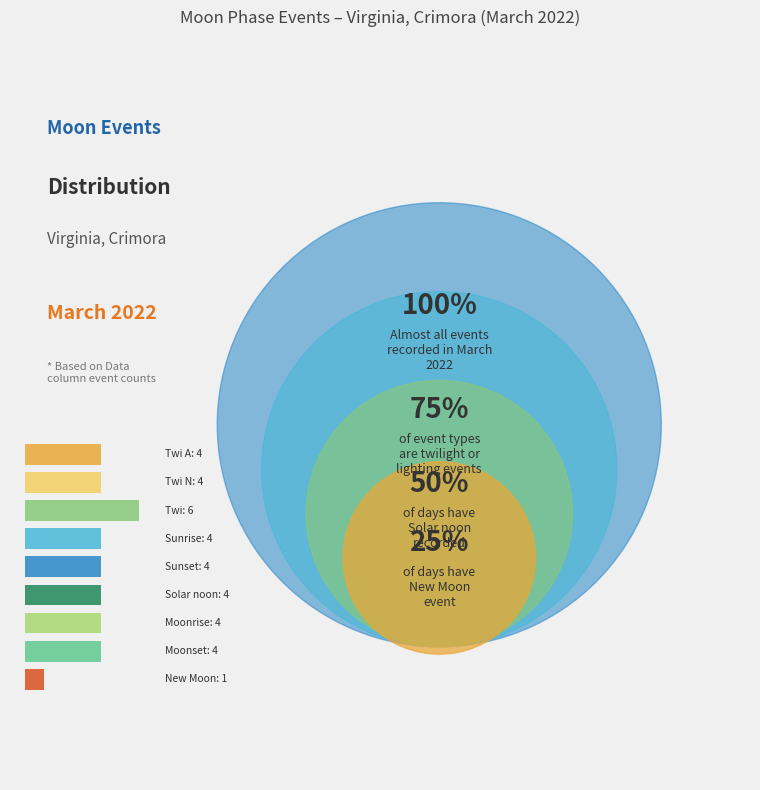

Combined, do Moonrise and Sunrise account for over 50%?

No